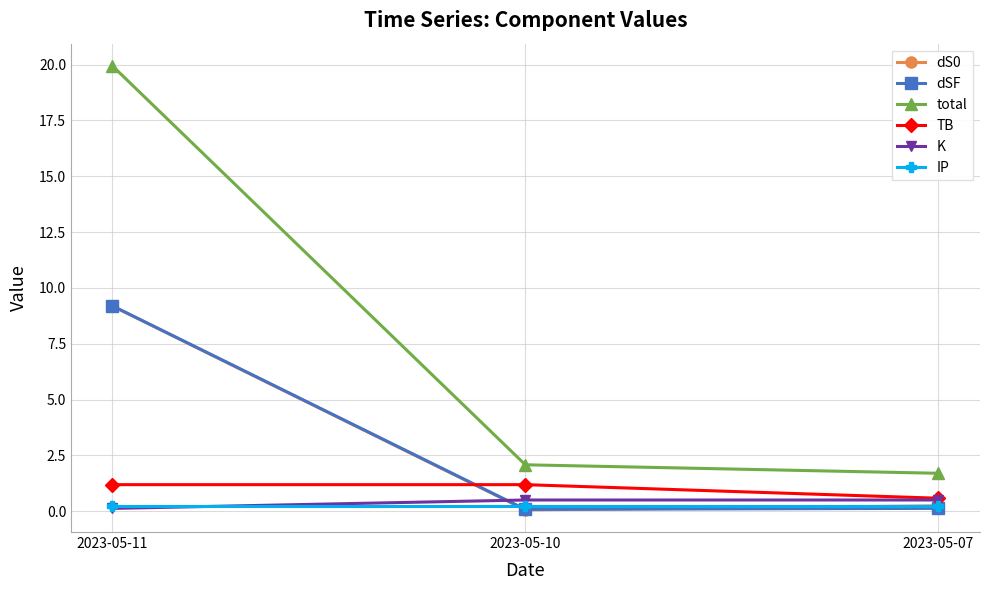

What is the value of the K point at the 2nd from the left?

0.5